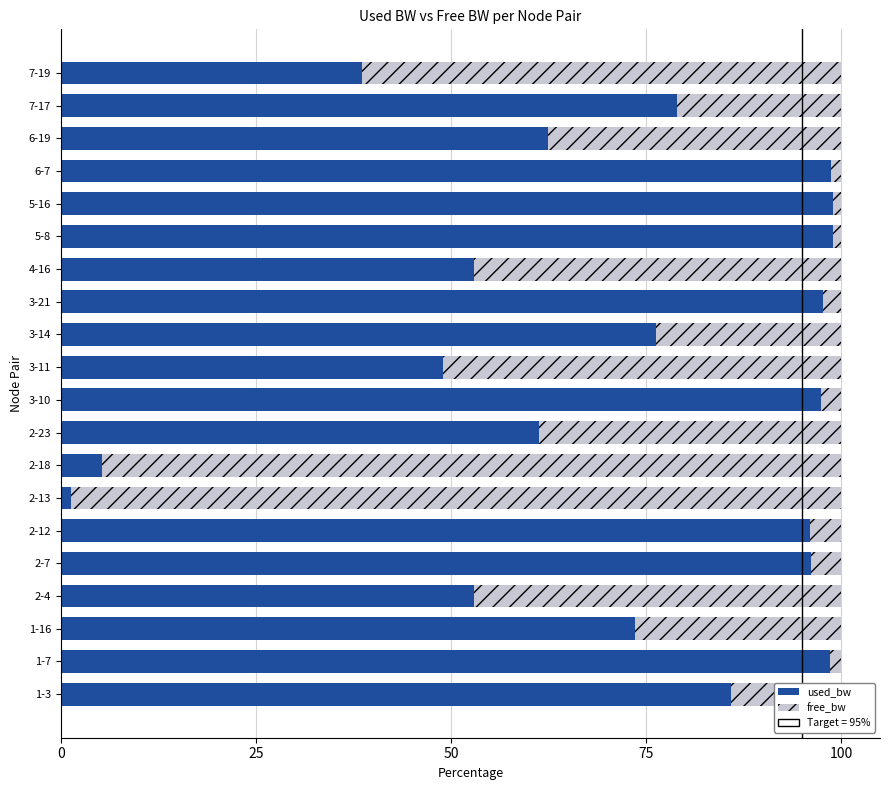

What is the total value across all series at 6-19?

100.0